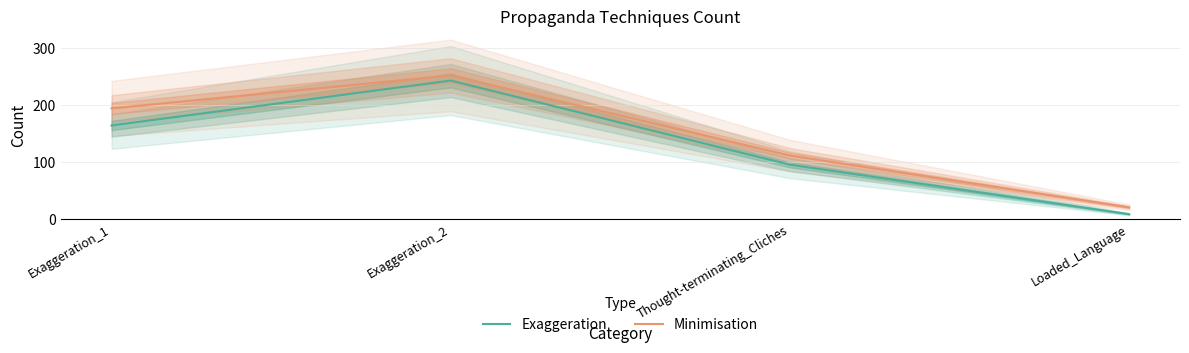

Does the chart display data point markers on the line(s)?

No